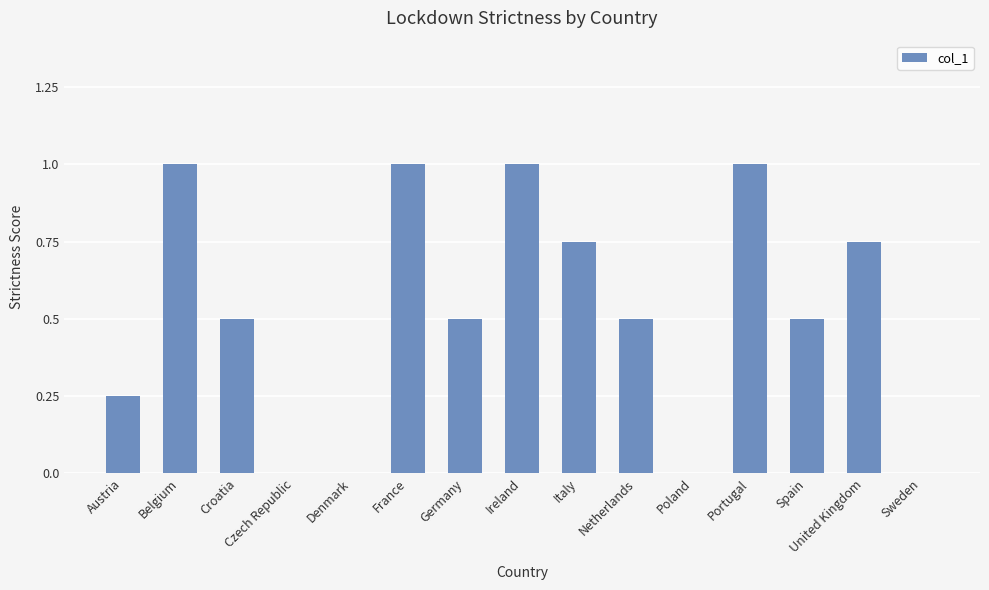

What is the maximum value shown in the chart?

1.0